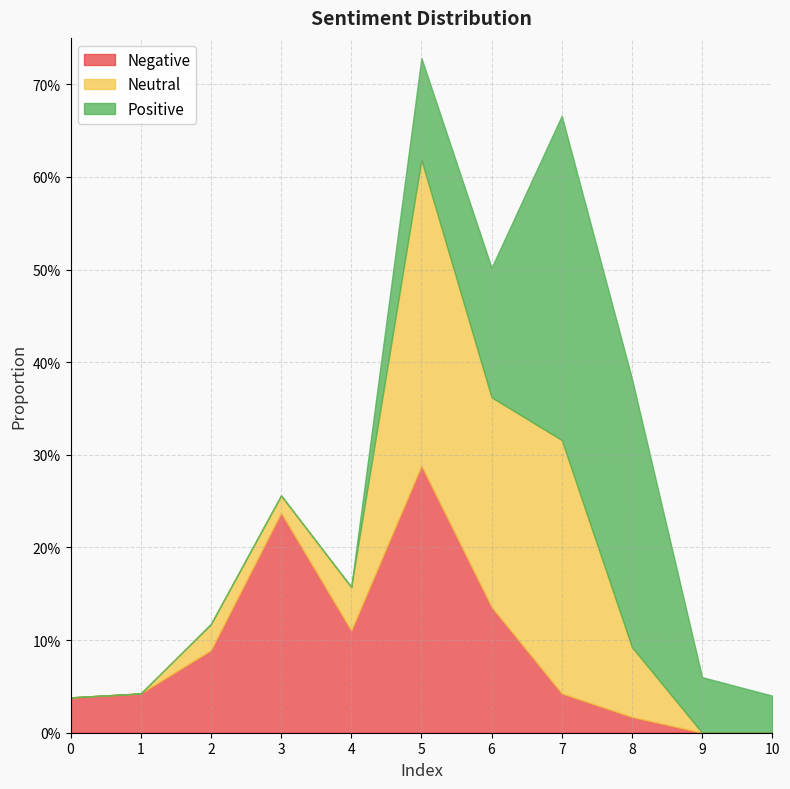

What is the maximum value for Neutral?

0.3